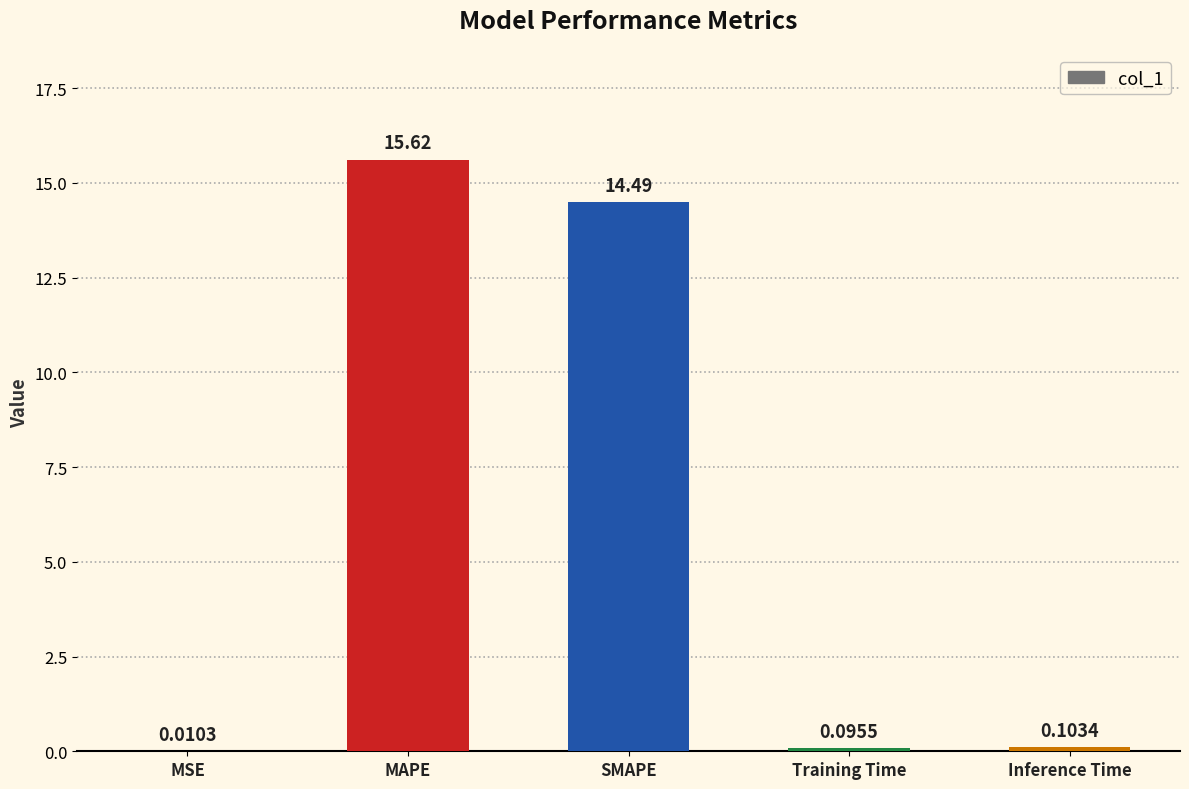

Where is the data nearest to the value 7?

Inference Time